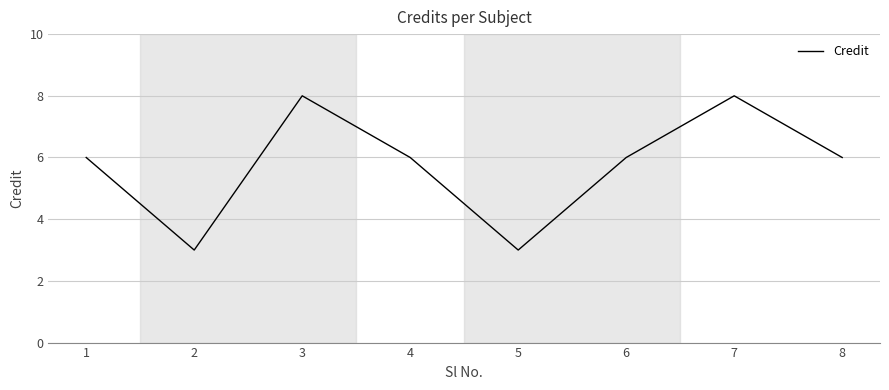

What is the average value?

6